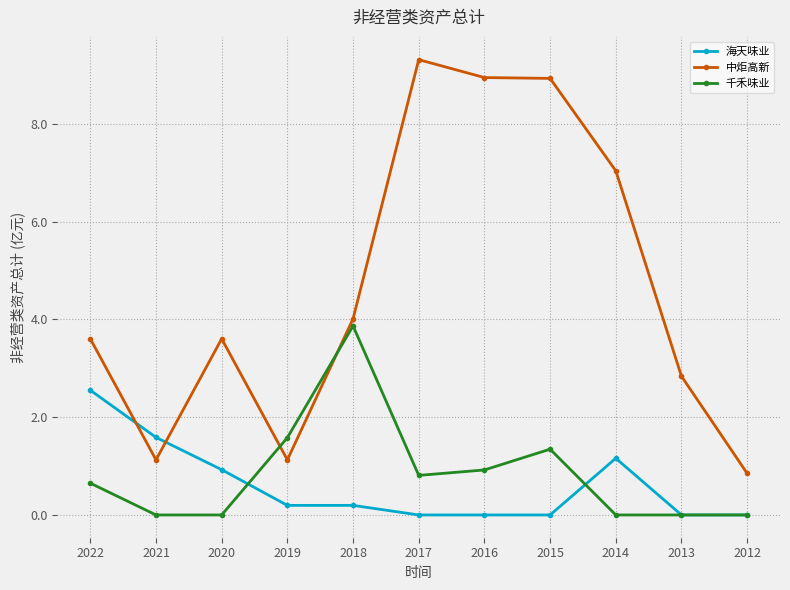

What value does the 海天味业 series have at 2019?

0.2